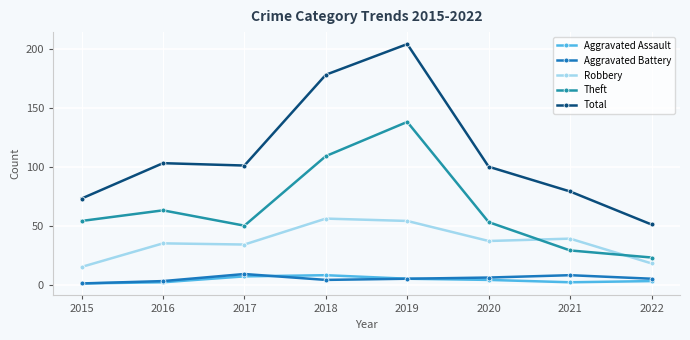

True or false: Robbery and Aggravated Assault intersect in this chart.

False